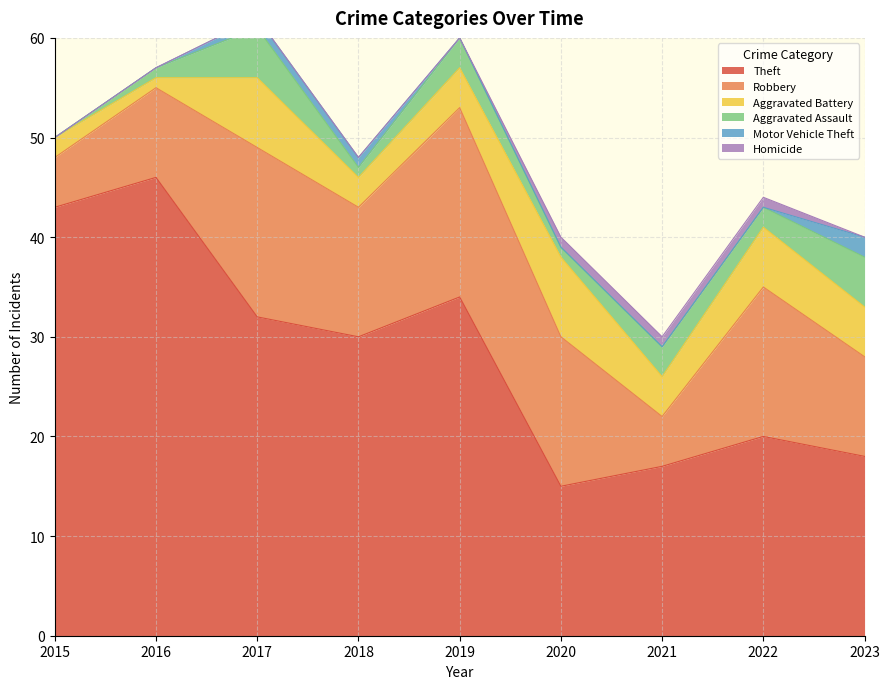

True or false: Aggravated Assault and Motor Vehicle Theft intersect in this chart.

False